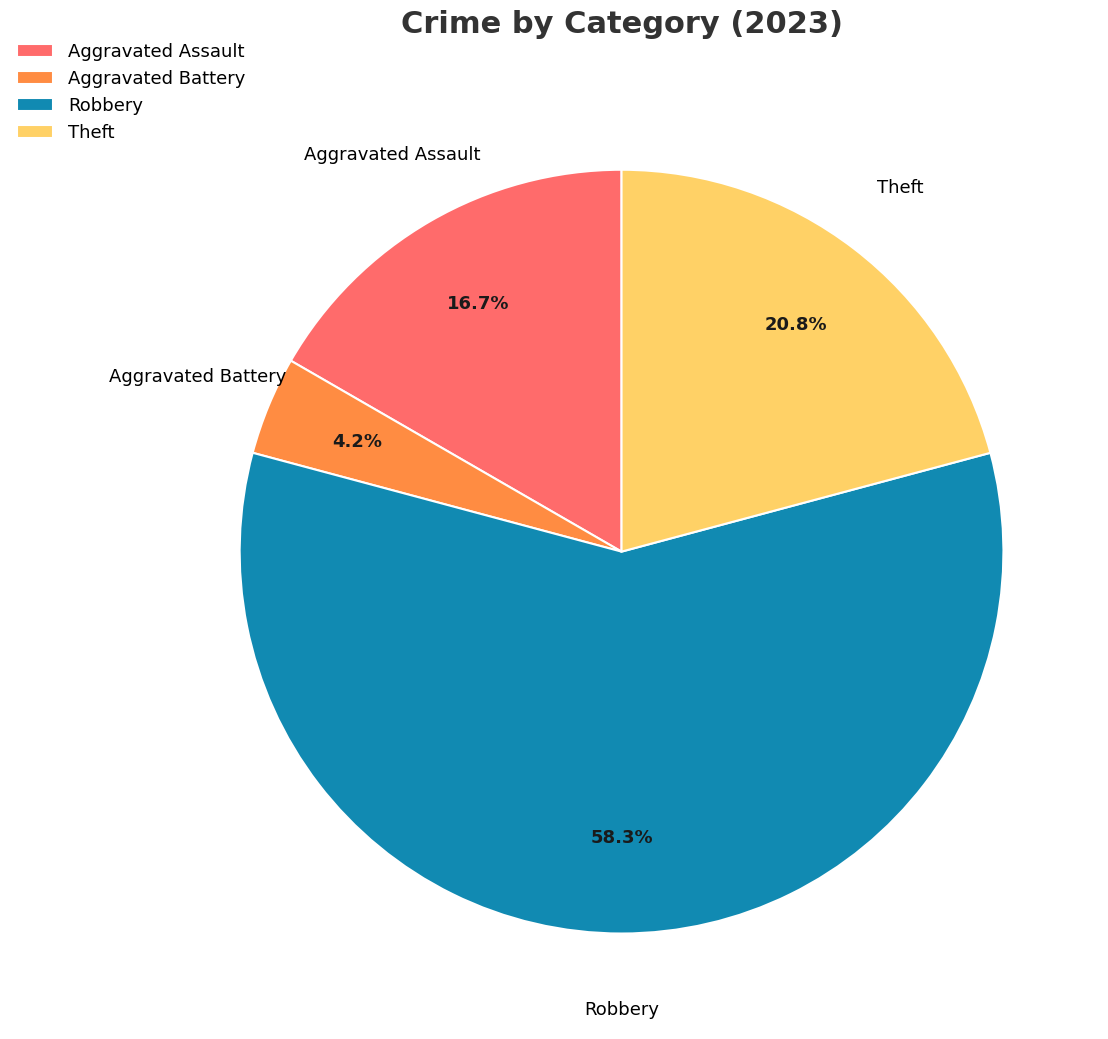

Does any single category account for the majority?

Yes